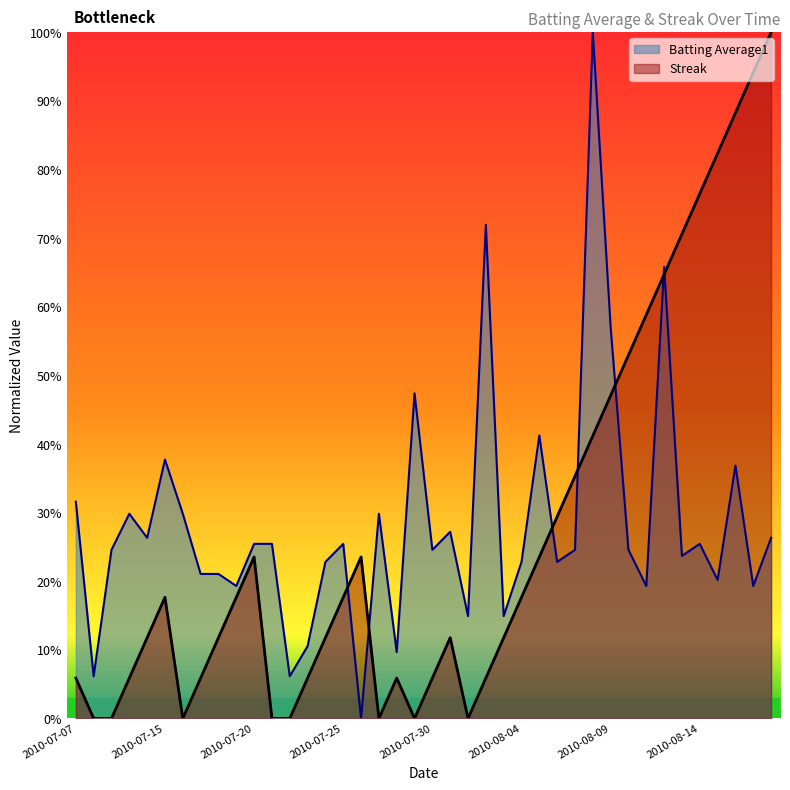

After their last crossing, which series has the higher values: Streak or Batting Average1?

Streak